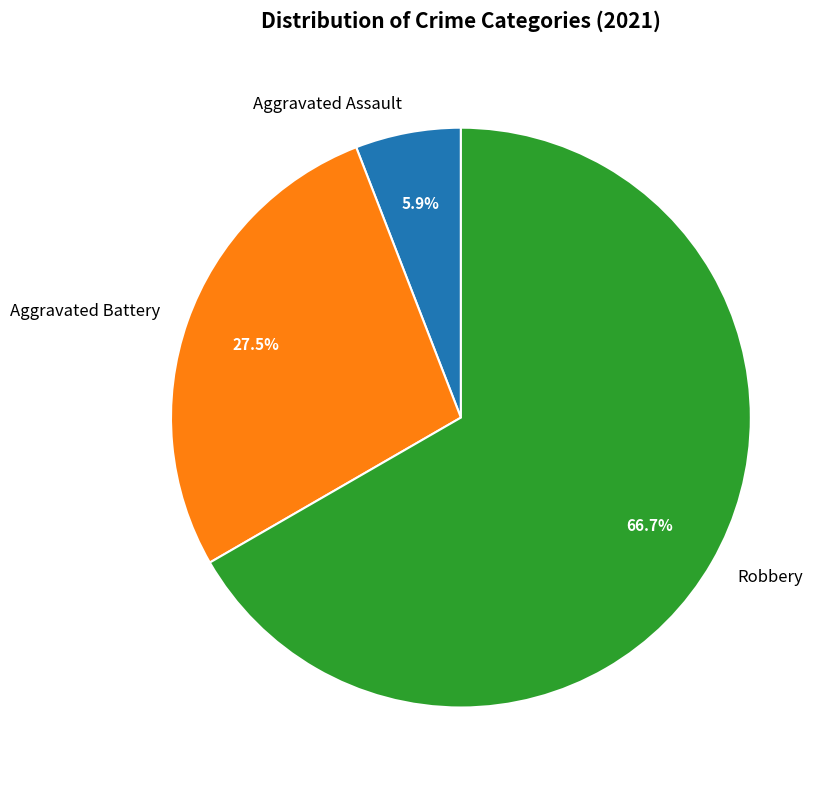

Count the number of slices in the pie.

3